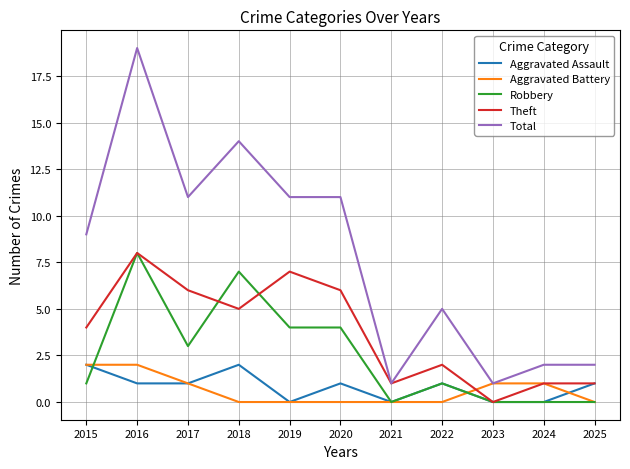

What are all the series names shown in the legend?

Aggravated Assault, Aggravated Battery, Robbery, Theft, Total